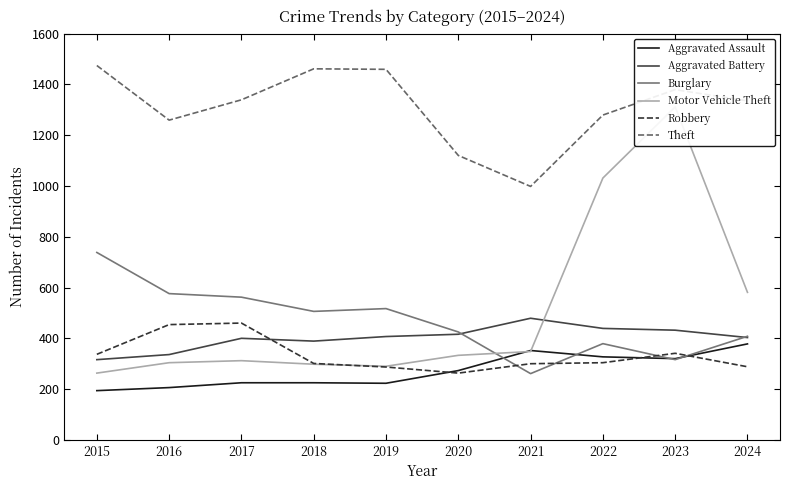

Reading left to right, transcribe all the data shown in this chart.

Aggravated Assault: 2015=194	2016=206	2017=225	2018=225	2019=223	2020=273	2021=352	2022=327	2023=320	2024=378
Aggravated Battery: 2015=316	2016=336	2017=400	2018=389	2019=407	2020=416	2021=479	2022=439	2023=432	2024=403
Burglary: 2015=738	2016=576	2017=562	2018=506	2019=517	2020=425	2021=261	2022=379	2023=316	2024=408
Motor Vehicle Theft: 2015=263	2016=304	2017=312	2018=298	2019=290	2020=333	2021=348	2022=1031	2023=1311	2024=581
Robbery: 2015=337	2016=454	2017=460	2018=301	2019=287	2020=263	2021=300	2022=304	2023=341	2024=288
Theft: 2015=1474	2016=1259	2017=1339	2018=1461	2019=1459	2020=1120	2021=998	2022=1279	2023=1379	2024=1335